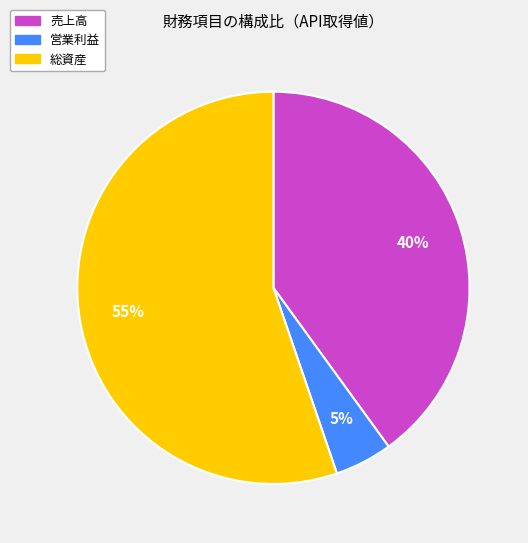

What percentage is the 営業利益 slice, to the nearest percent?

5%